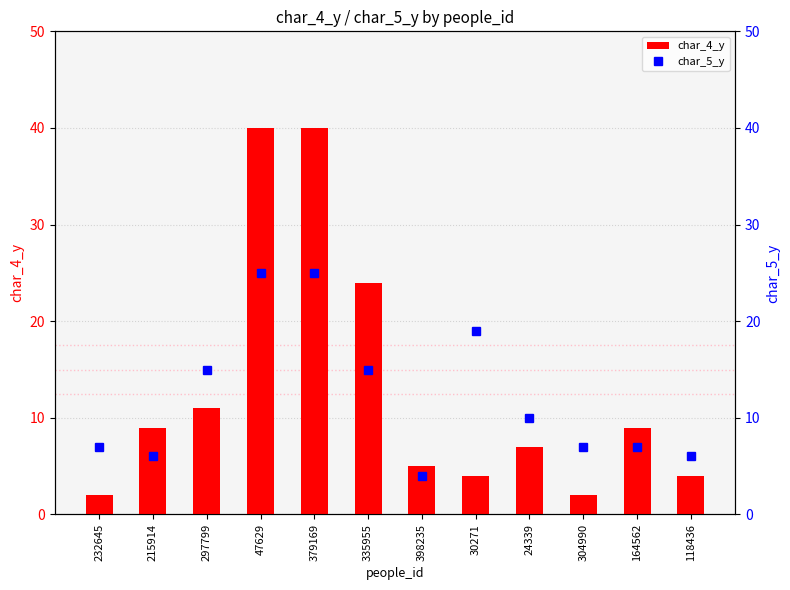

Reading left to right, list all the values displayed in this chart.

char_4_y: 232645=2	215914=9	297799=11	47629=40	379169=40	335955=24	398235=5	30271=4	24339=7	304990=2	164562=9	118436=4
char_5_y: 232645=7	215914=6	297799=15	47629=25	379169=25	335955=15	398235=4	30271=19	24339=10	304990=7	164562=7	118436=6